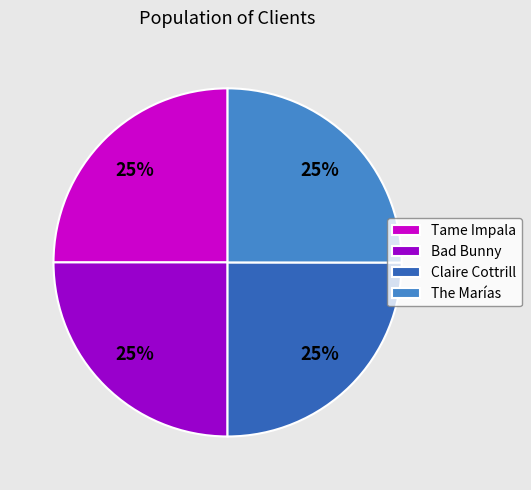

Does The Marías represent more than half of the total?

No